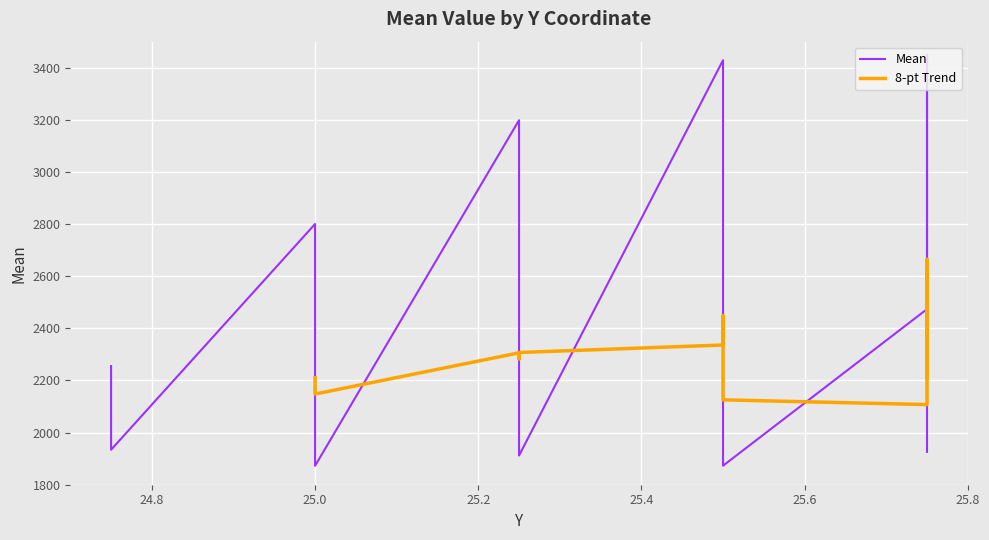

What is the greatest value displayed?

3449.3